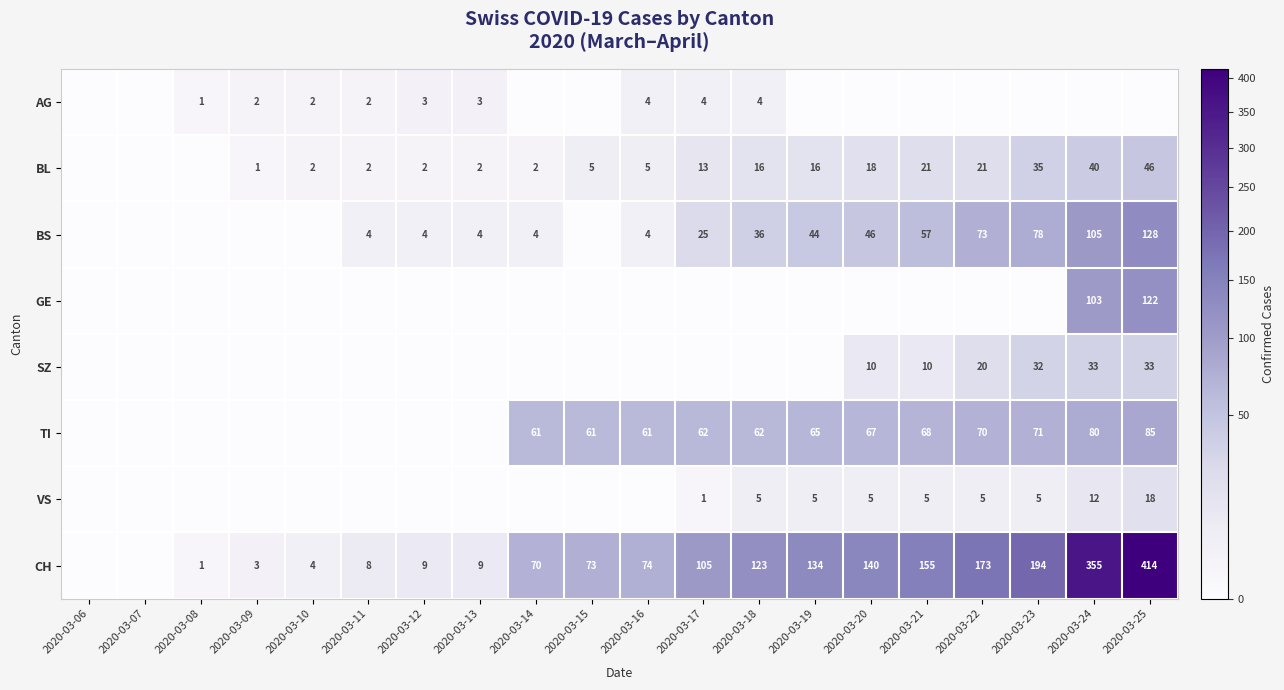

At how many categories does at least one series exceed 317?

2